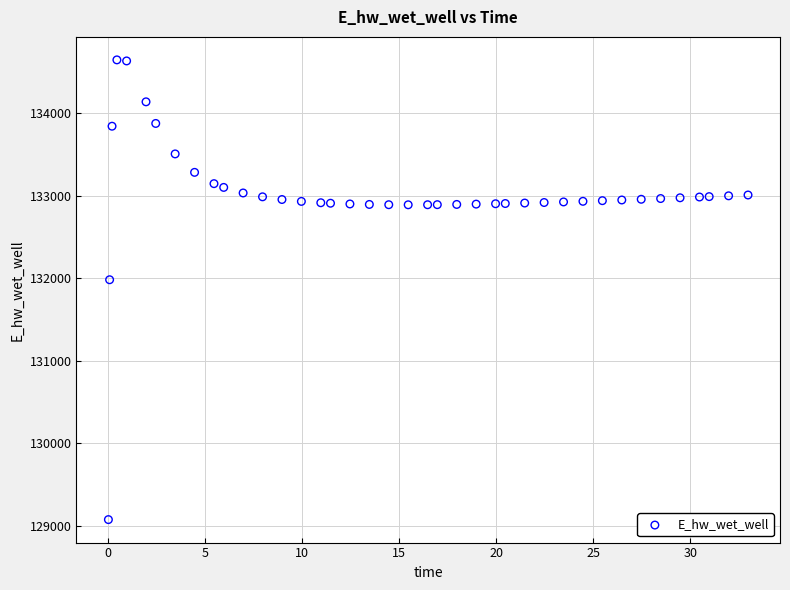

What Y value in the scatter plot is closest to 131862?

131983.6